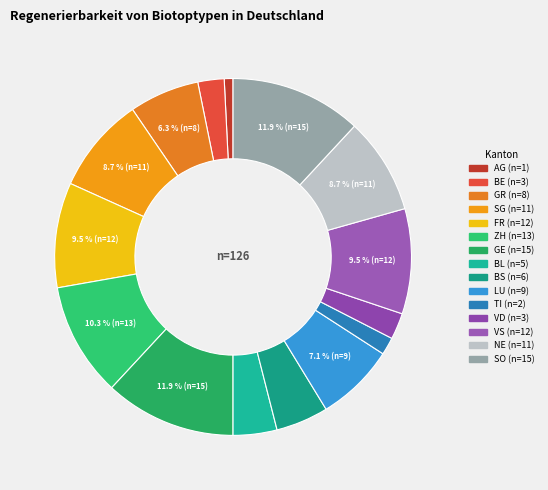

Count the number of slices in the pie.

15